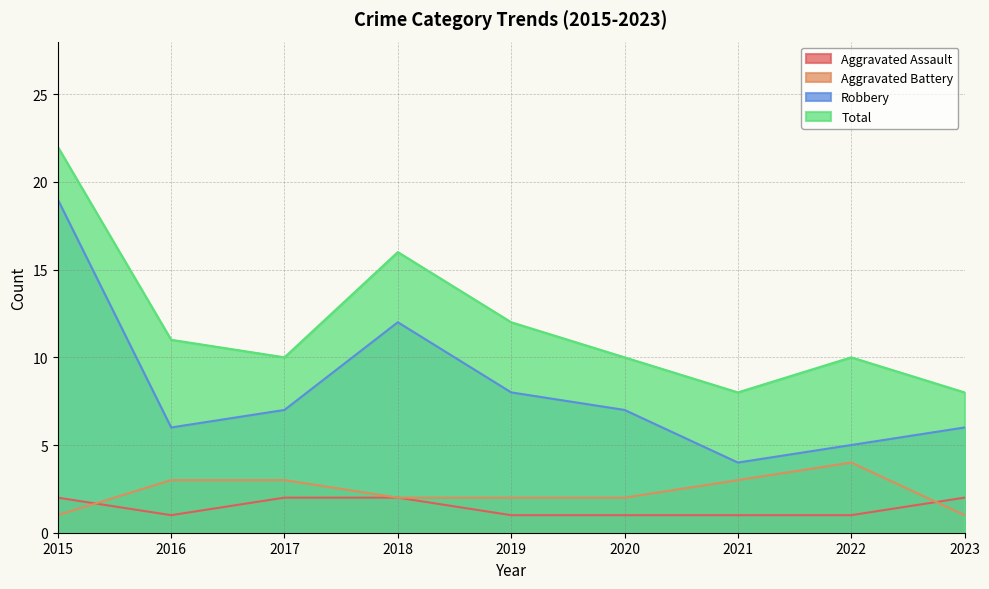

What is the value of the Total point at the 6th from the left?

10